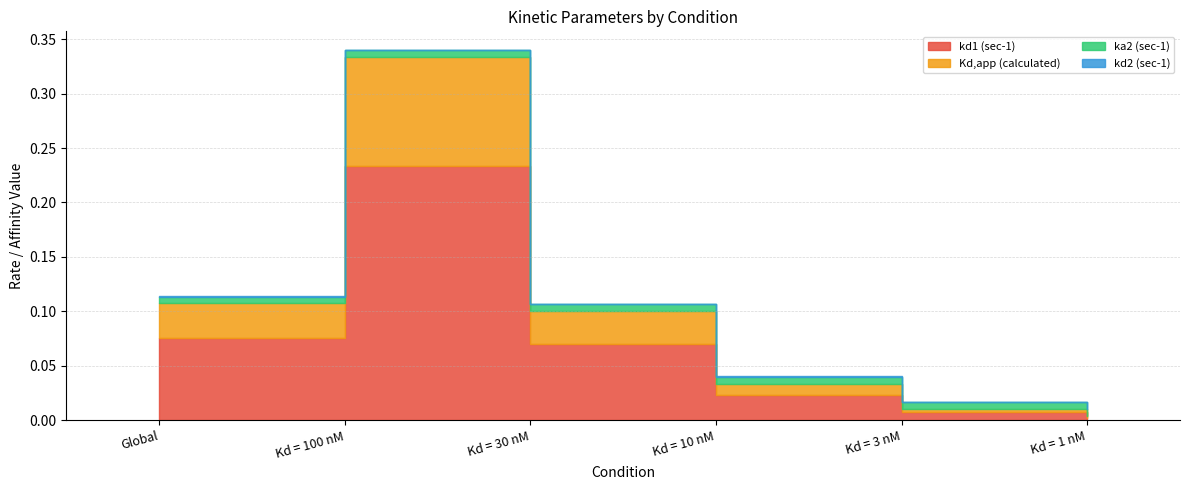

The ka2 (sec-1) series shows 0.0 at Global. True or false?

False